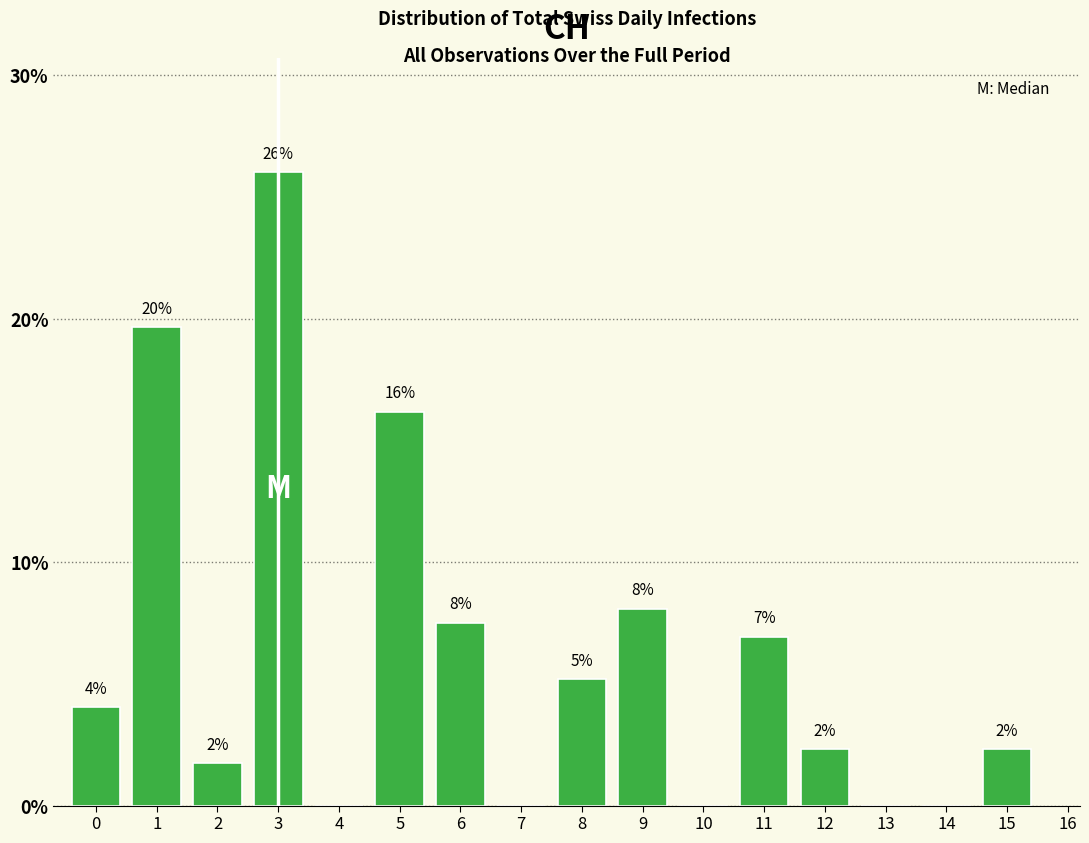

Are the bars horizontal?

No